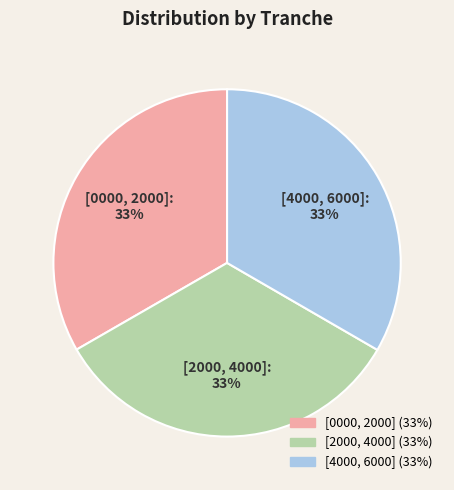

How many segments does this pie chart have?

3